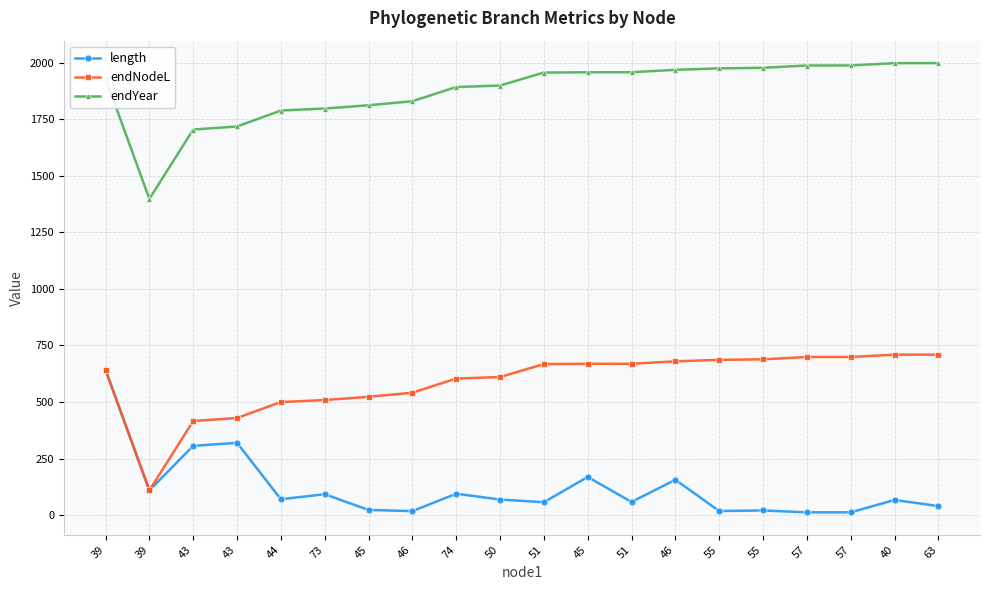

How many values in the endNodeL series exceed 667?

10